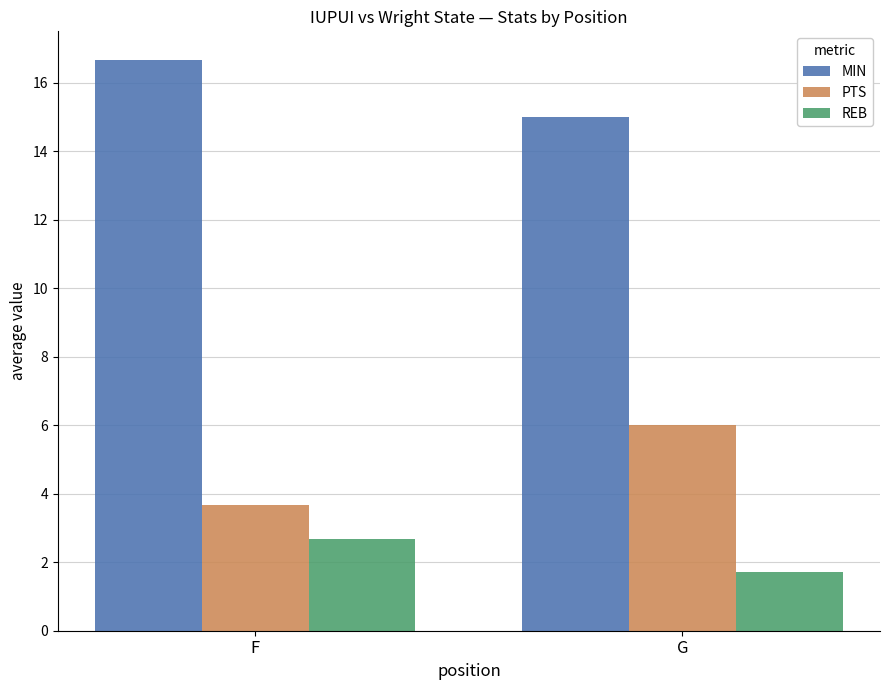

The value of PTS at G is 8.6. True or false?

False